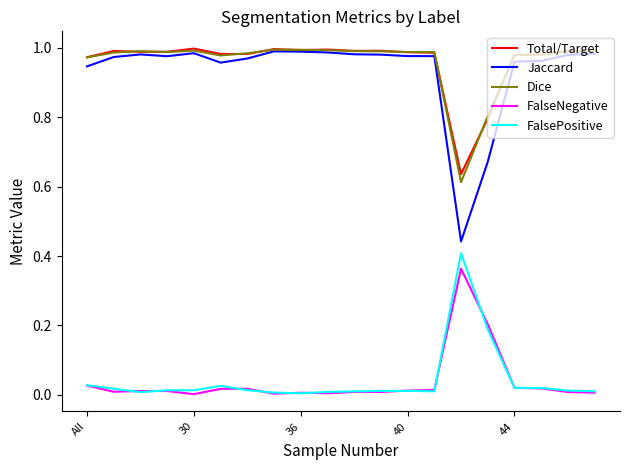

Which series has the largest range (max minus min)?

Jaccard